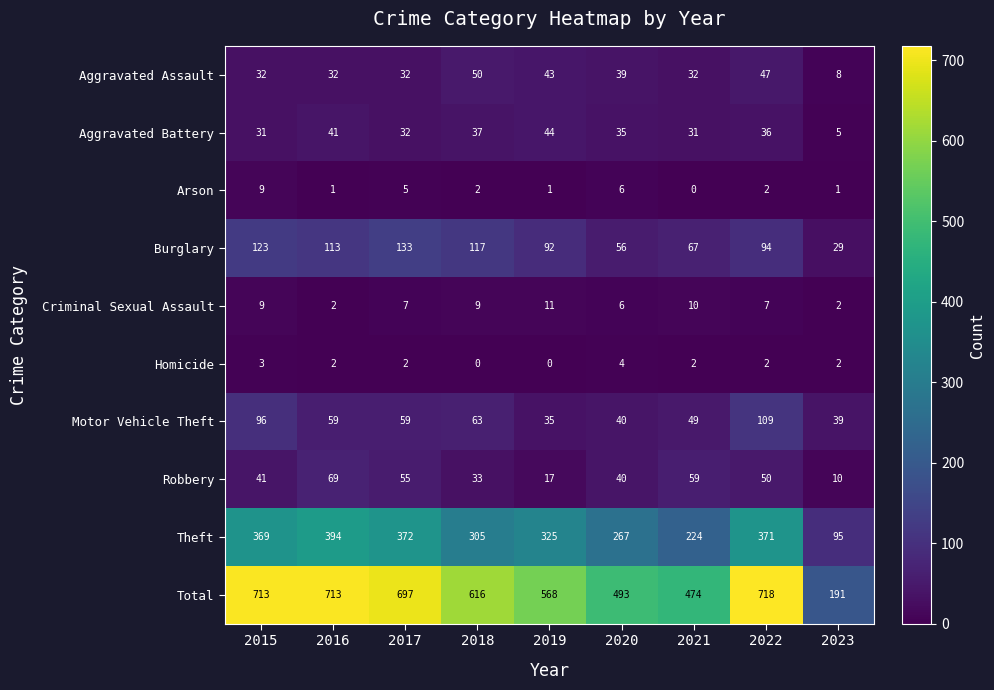

Where is Motor Vehicle Theft nearest to the value 72?

2018